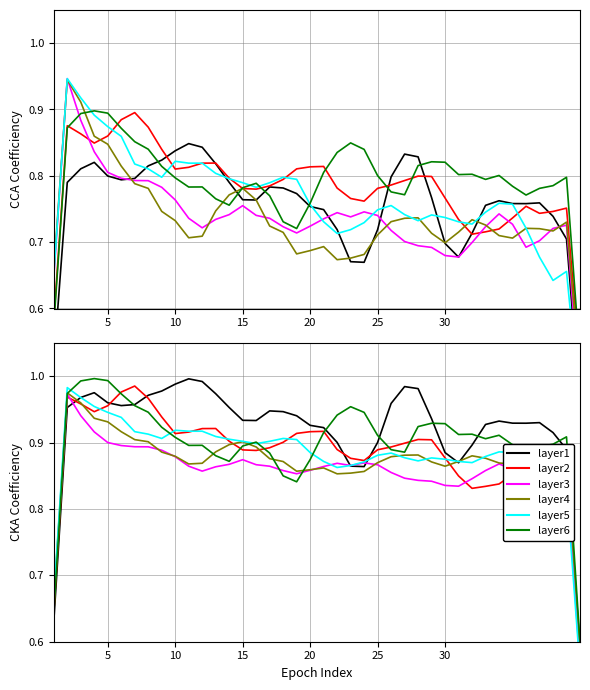

What is the label of the 11th point from the right?

30